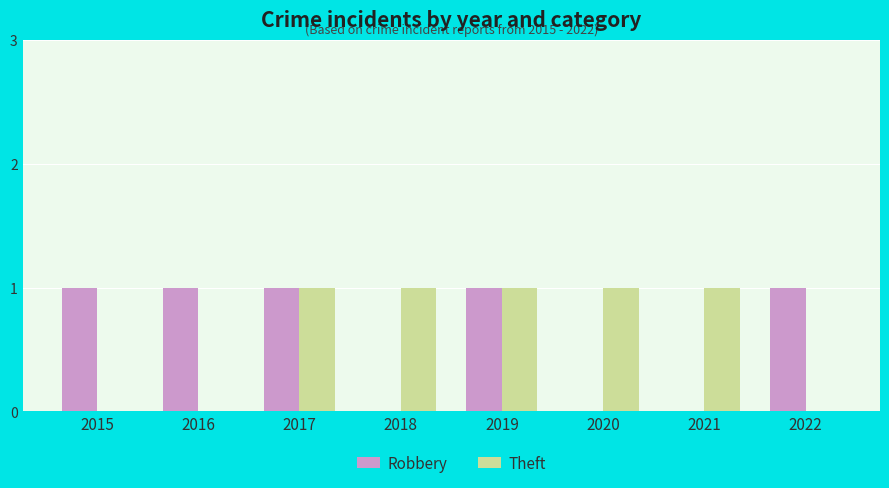

What are all the series names shown in the legend?

Robbery, Theft